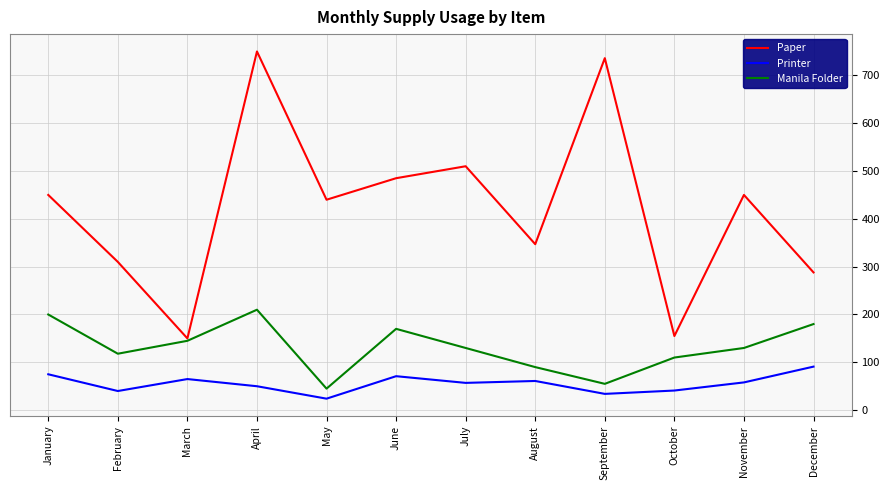

The Printer series shows 141 at December. True or false?

False